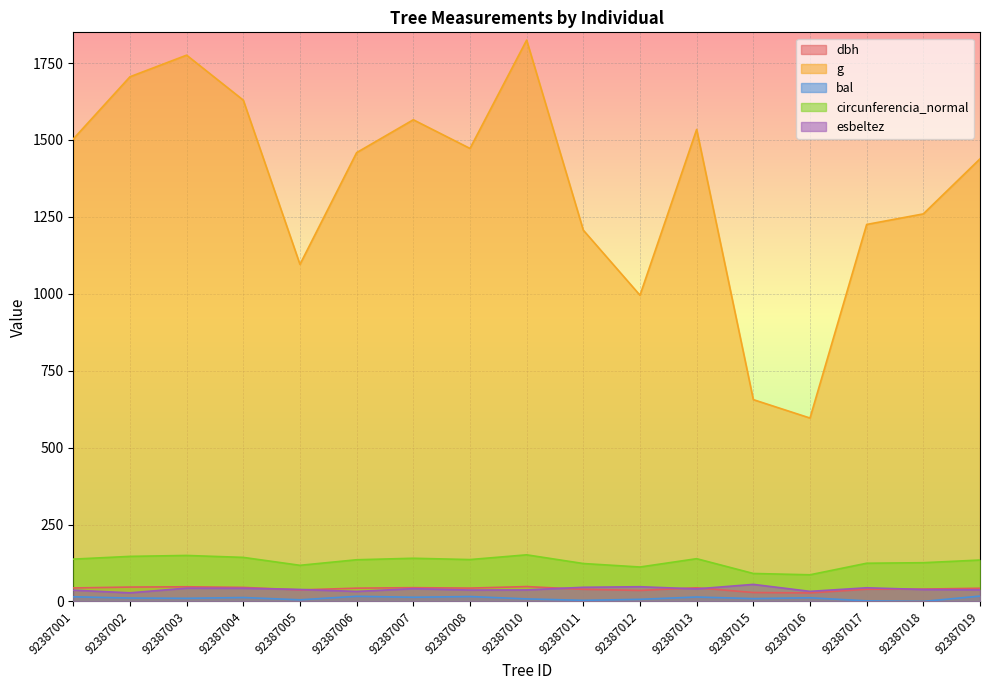

Which series changed the most between 92387007 and 92387008?

g